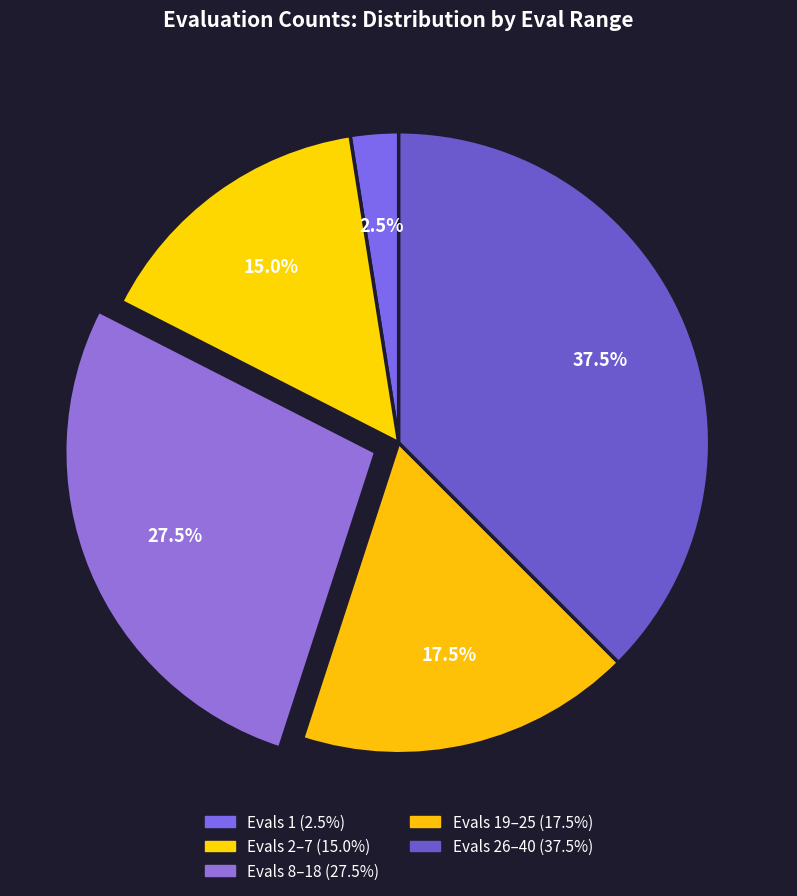

Which slice is the largest?

evals 26-40